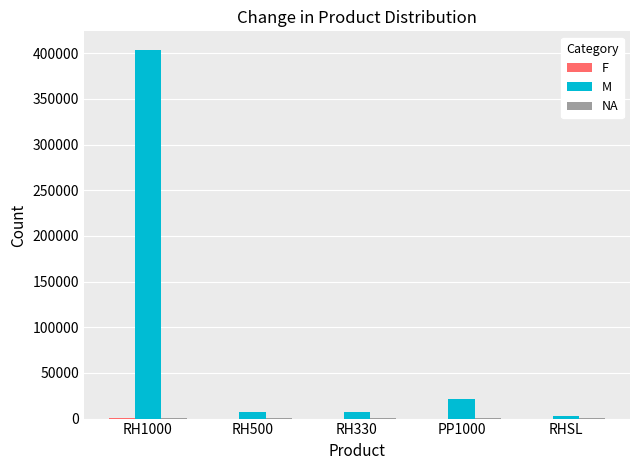

How many groups of bars are there?

5